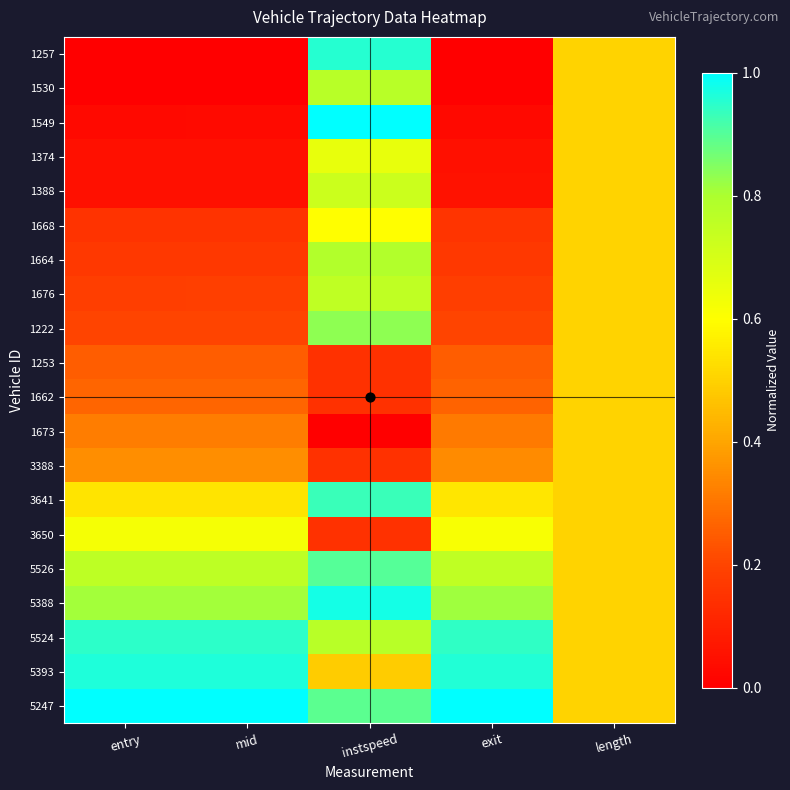

List the series in order of their peak value, highest first.

1549, 5247, 5388, 5393, 1257, 5524, 3641, 5526, 1222, 1664, 1530, 1676, 1388, 1374, 3650, 1668, 1253, 1662, 1673, 3388